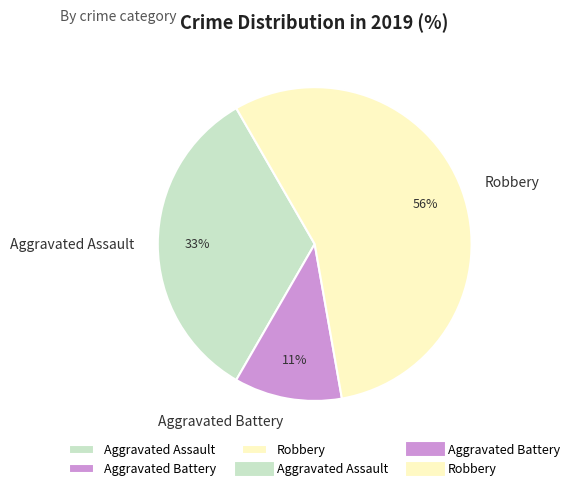

Which category has the smallest portion of the pie?

Aggravated Battery